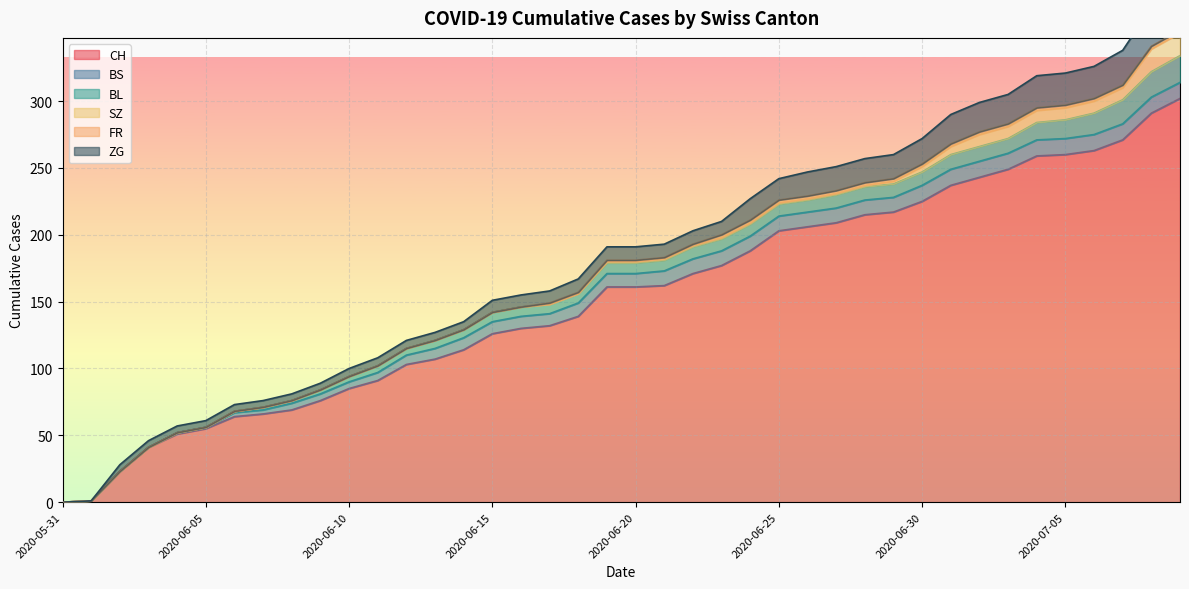

Which label corresponds to the largest value in the chart?

2020-07-09